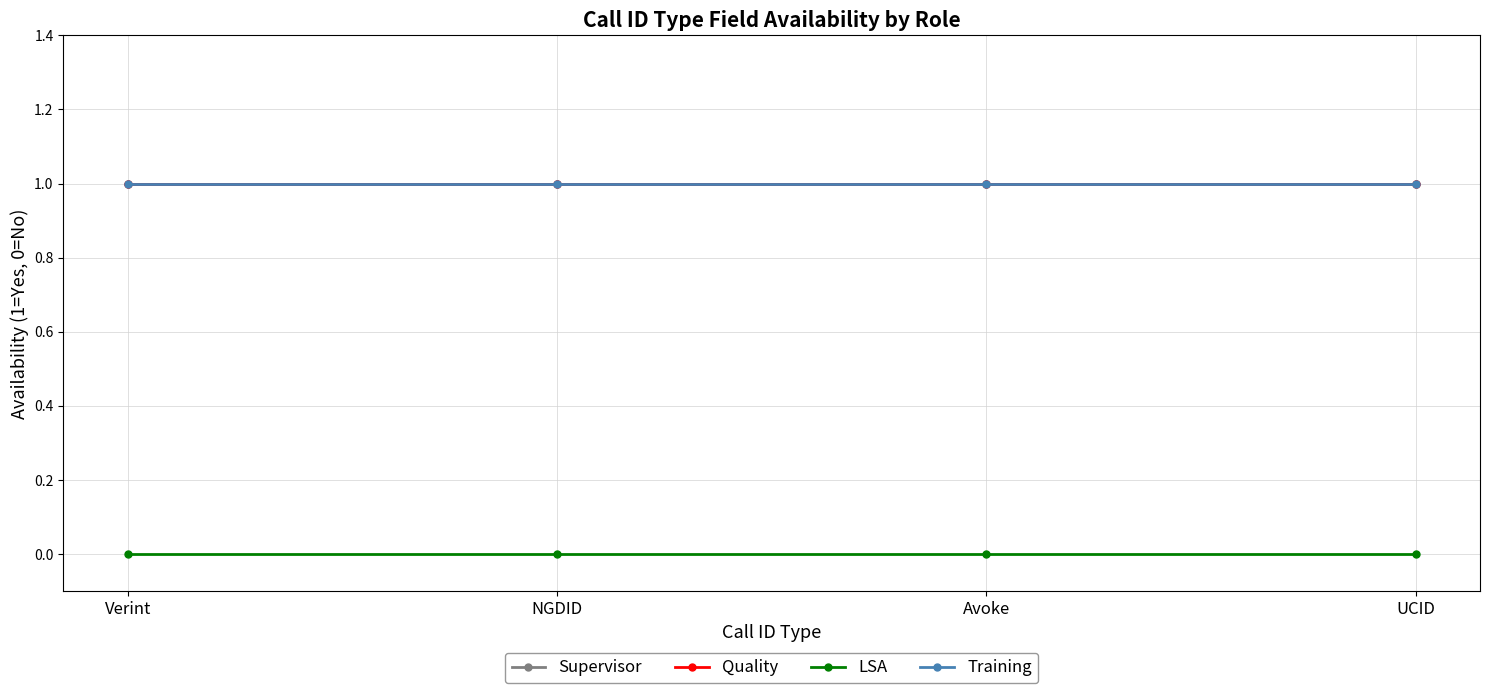

True or false: Quality has a value of 1 at NGDID.

True